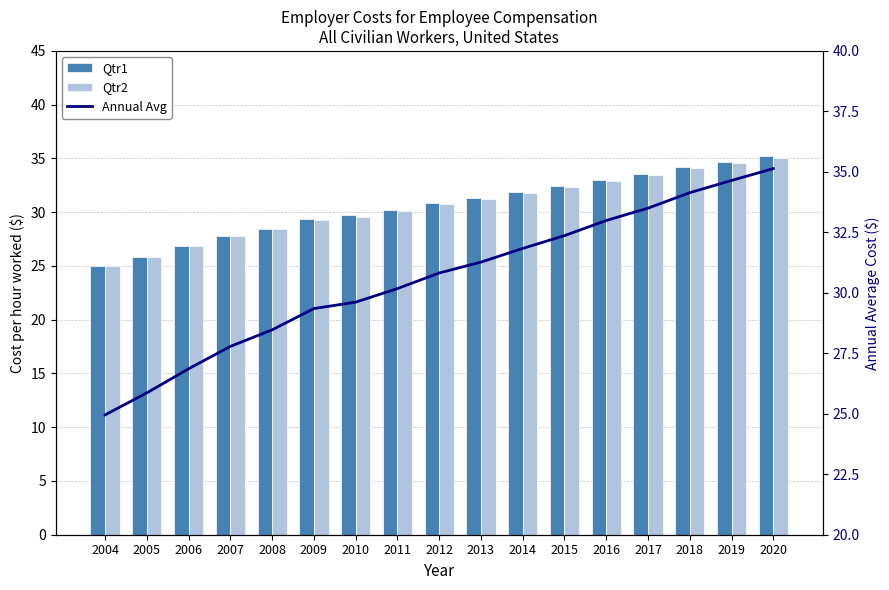

What is the value of the Qtr1 bar at the 14th from the left?

33.5